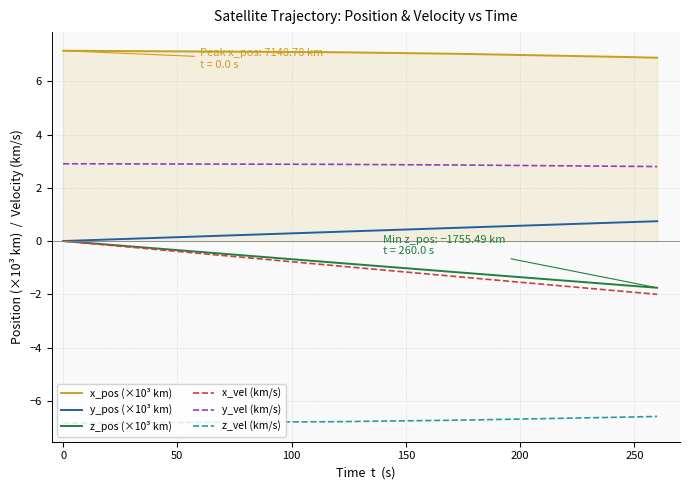

Which series has the largest total across all categories?

x_pos (×10³ km)